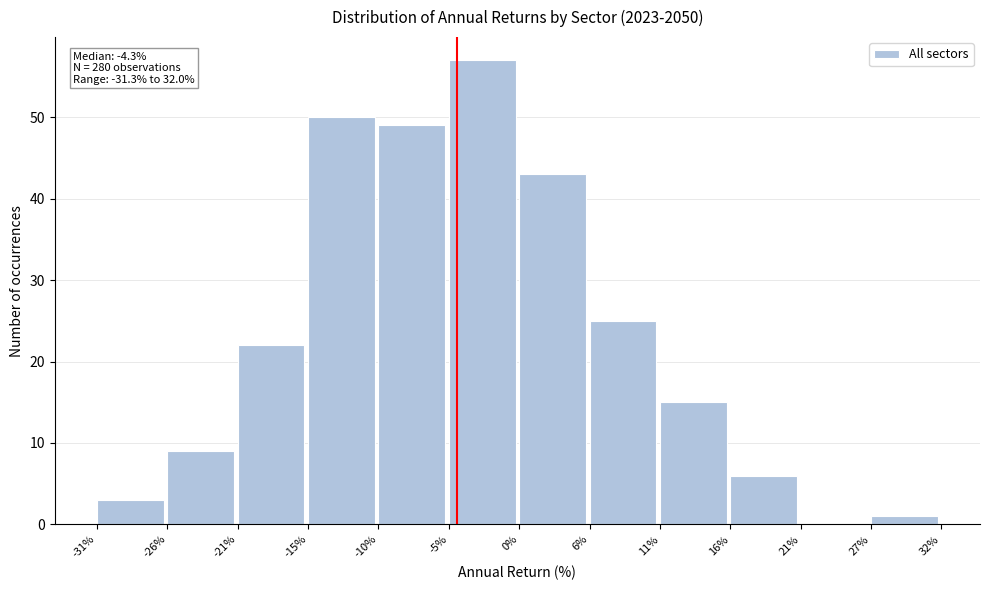

Over which range of the x-axis is the bar tallest?

-5% to 0%